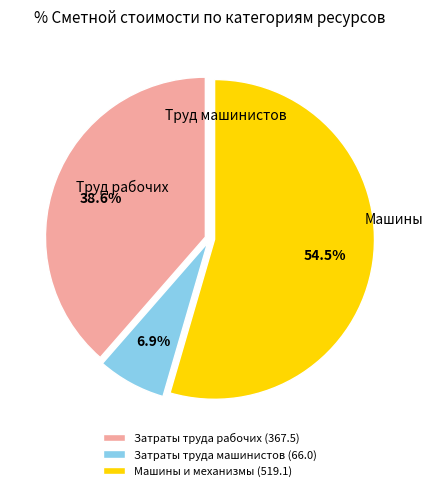

Does Машины и механизмы account for over 50% of the chart?

Yes